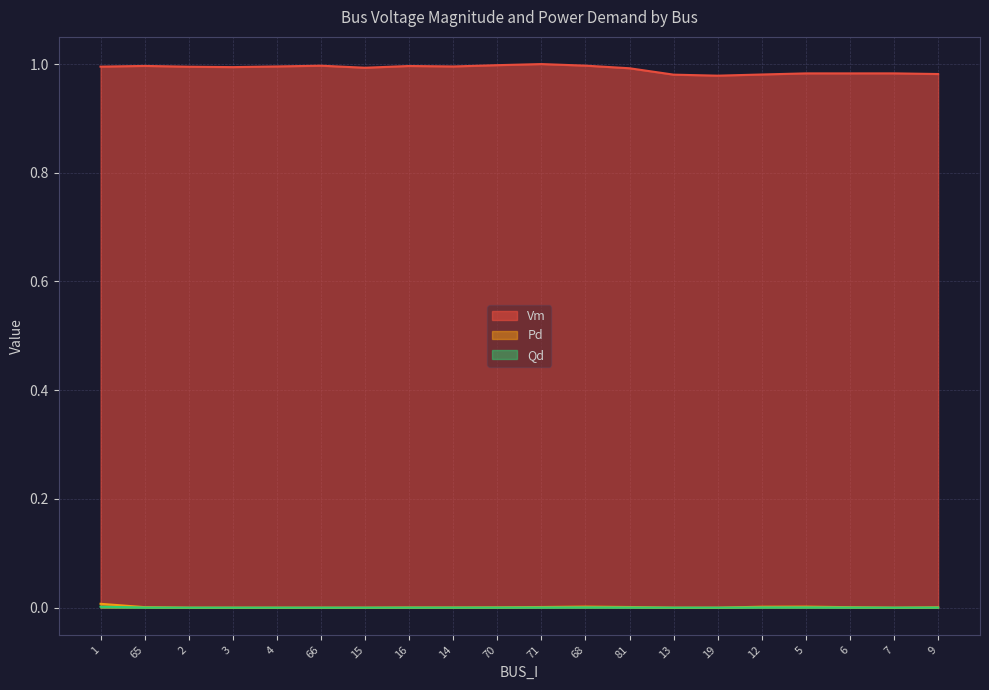

At which label does Vm reach its minimum?

19